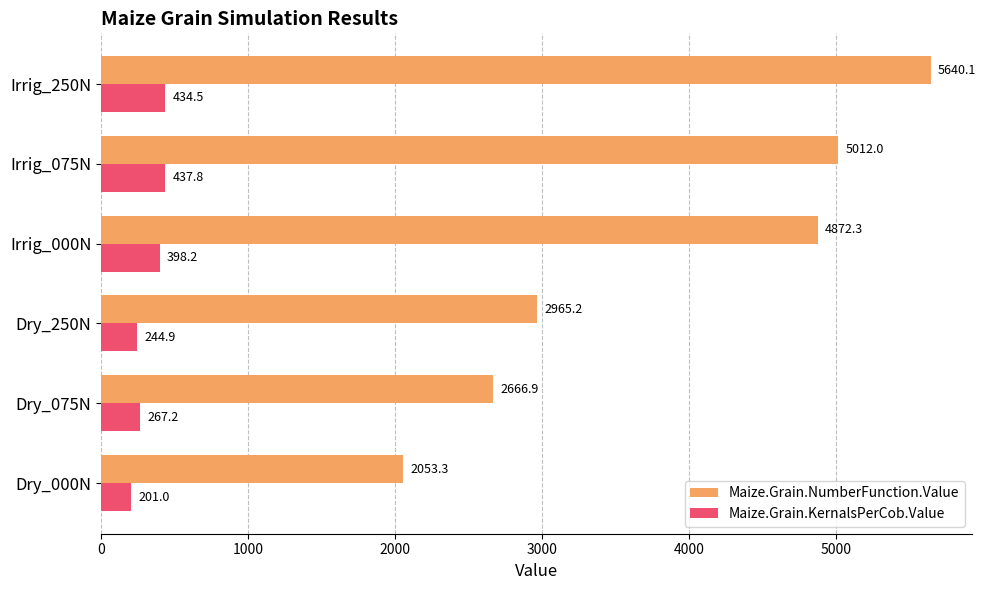

What is the total value across all series at Irrig_250N?

6074.6